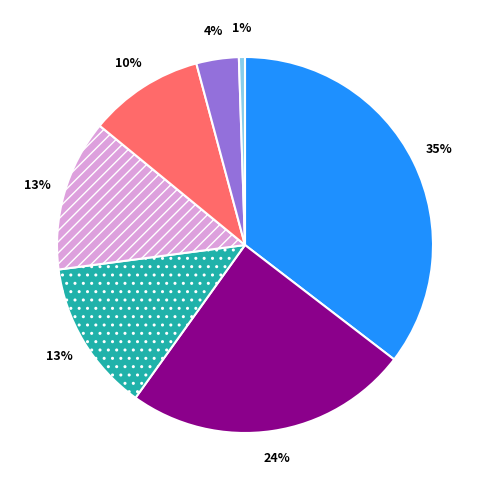

Is there any slice that represents more than half of the pie?

No